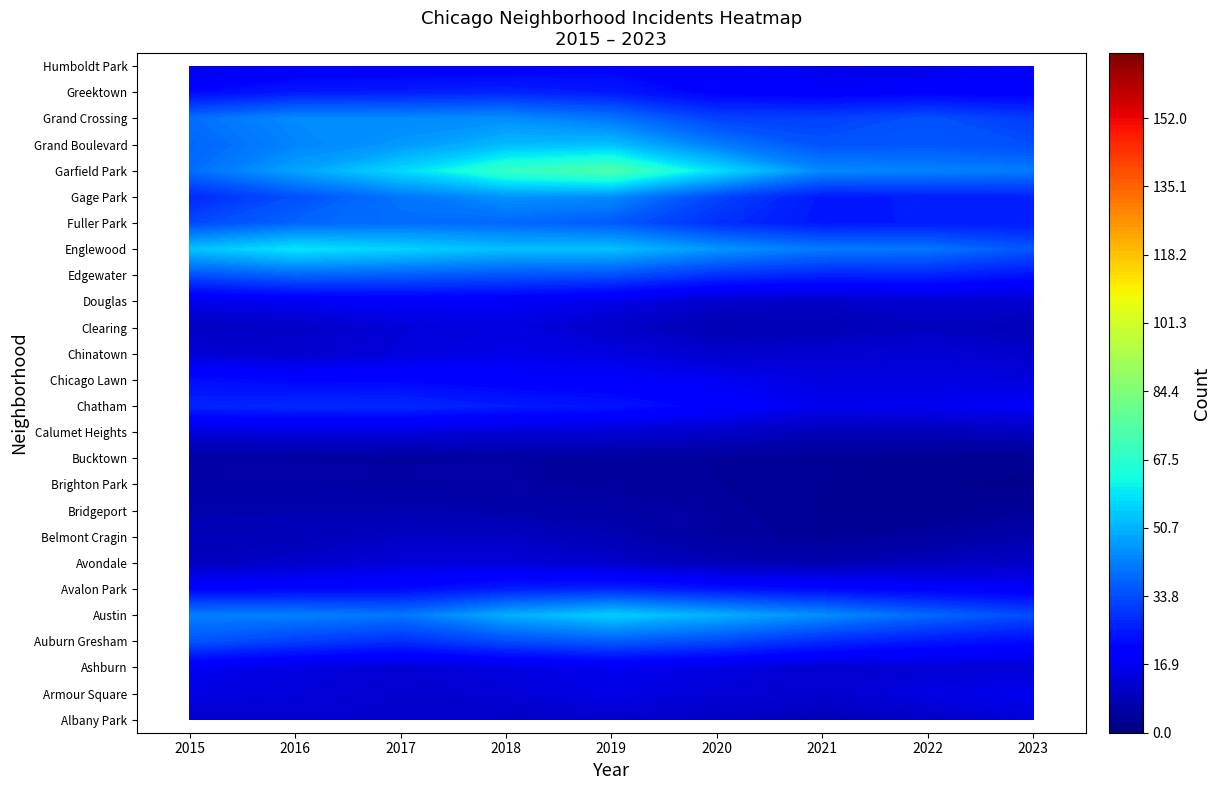

Which series has the largest total across all categories?

Garfield Park